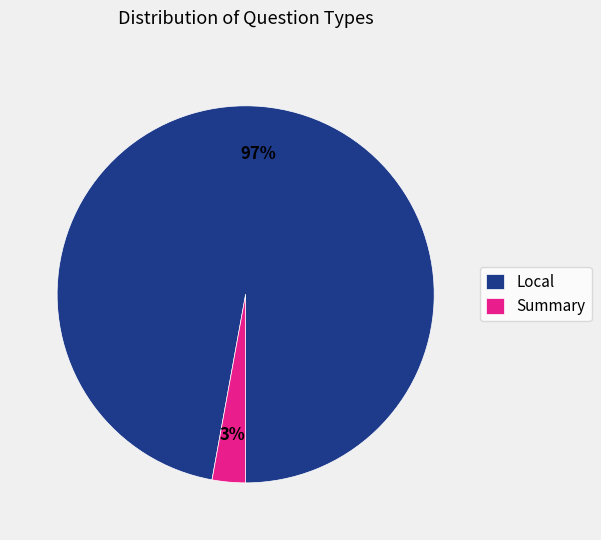

The Summary slice represents 3% of the pie. True or false?

True